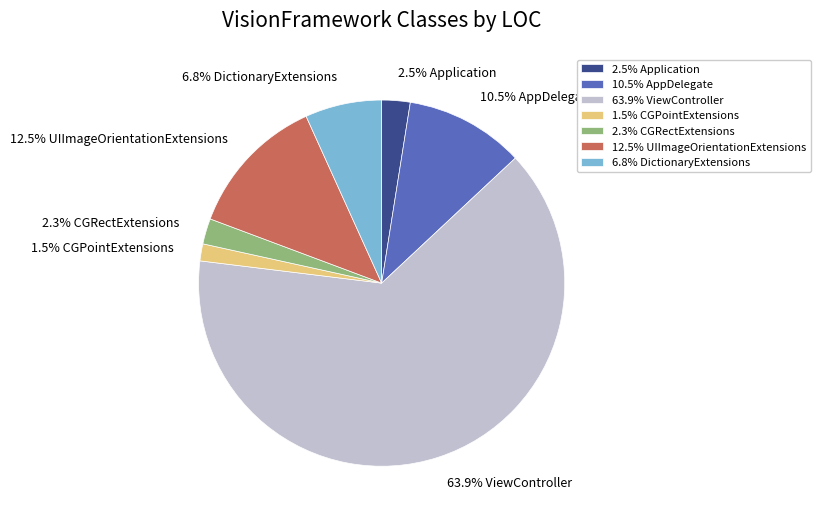

Does any single category account for the majority?

Yes